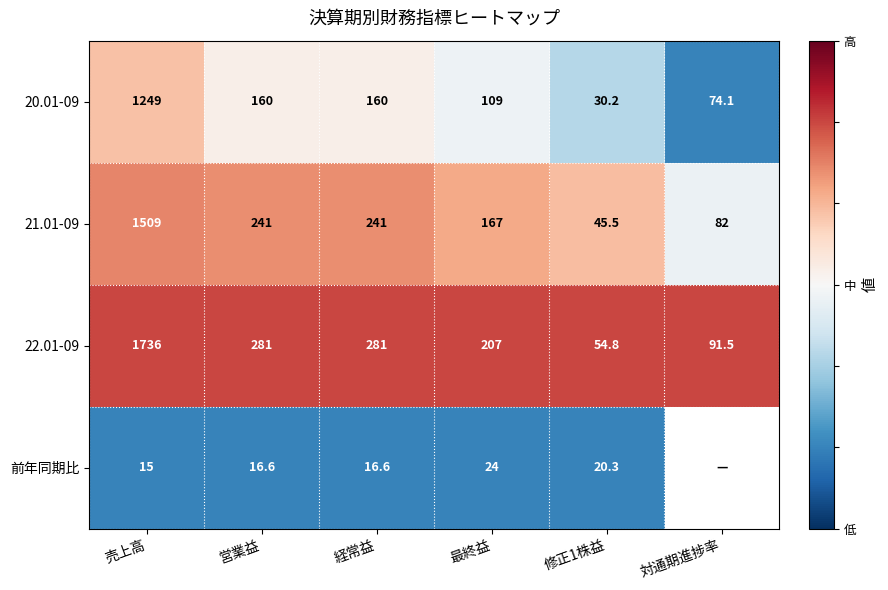

At which label does 20.01-09 first exceed 160?

売上高